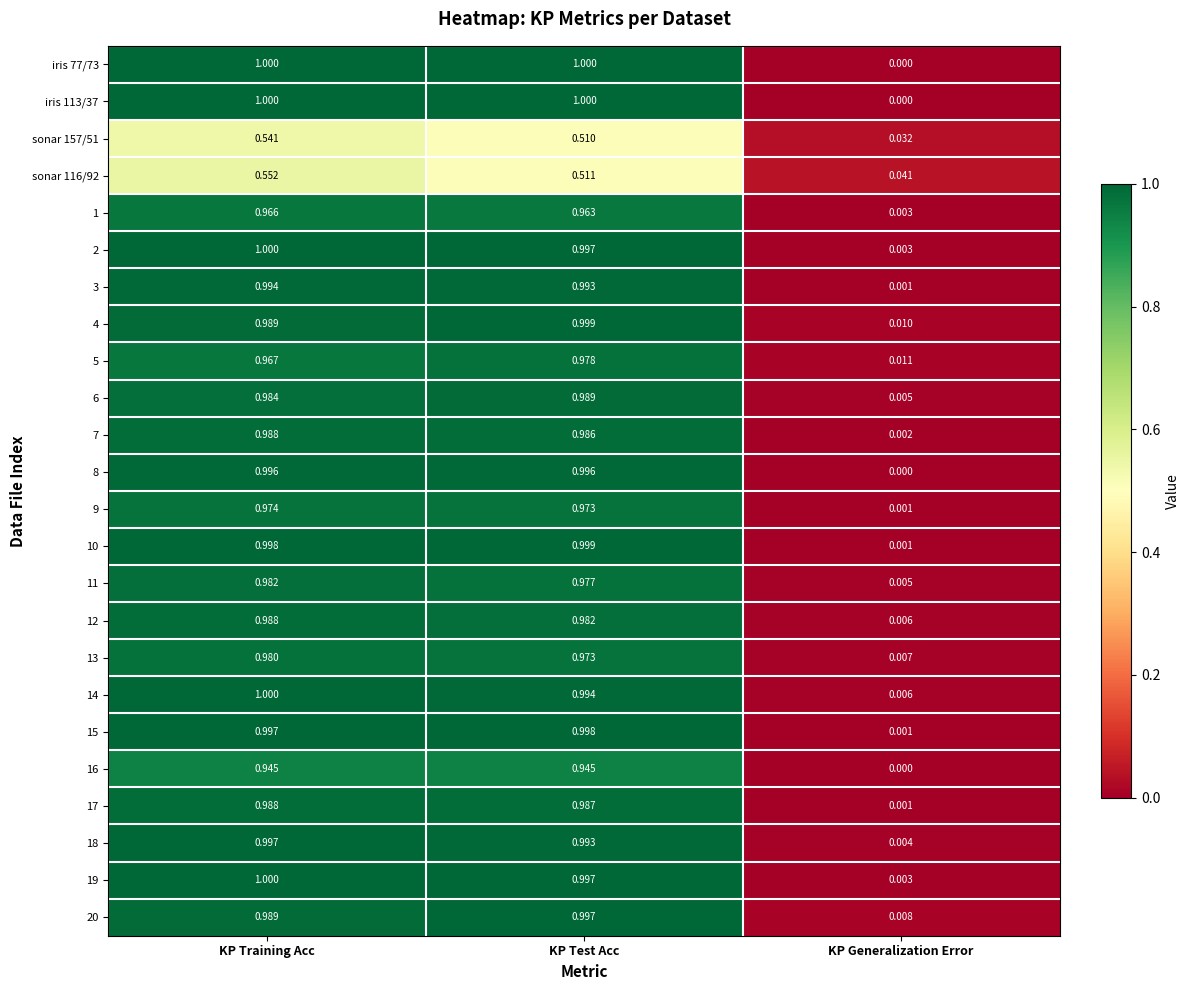

What is the total value across all series at KP Test Acc?

22.7